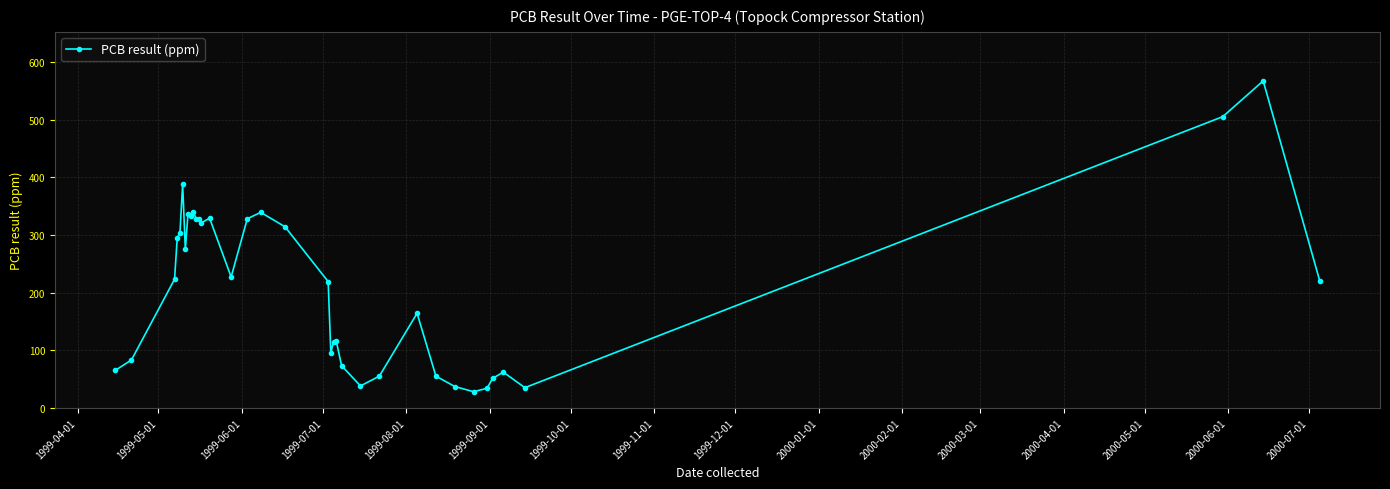

What is the value of the 21st point from the left?

115